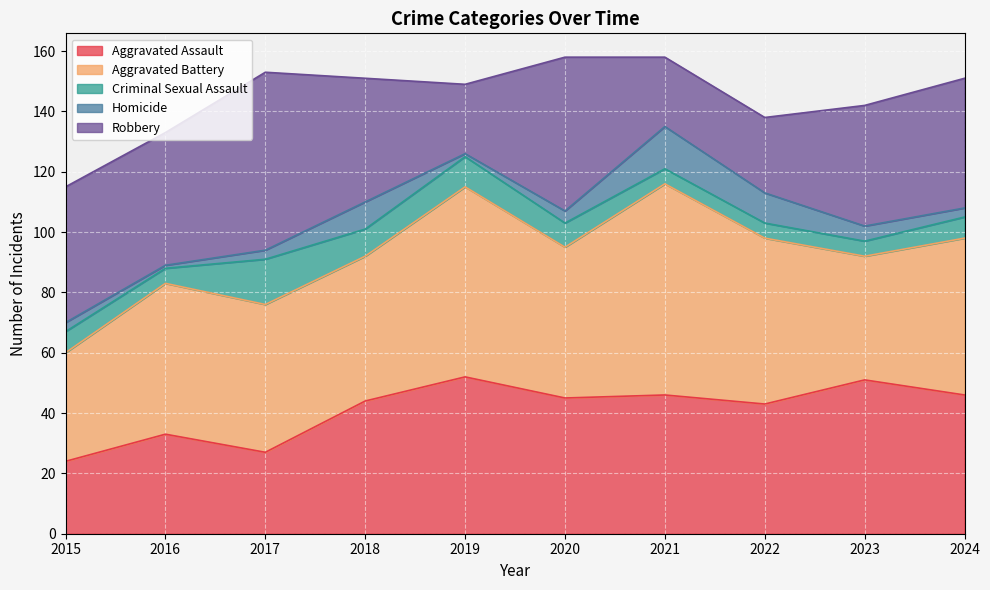

At which label is Aggravated Battery closest to 53?

2024